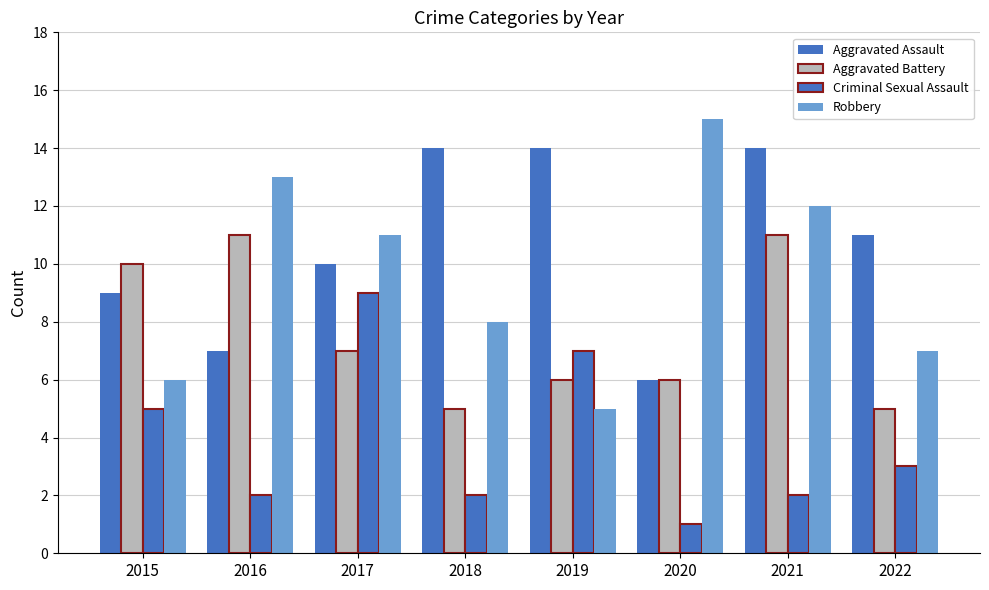

At which category is the sum across all series the highest?

2021